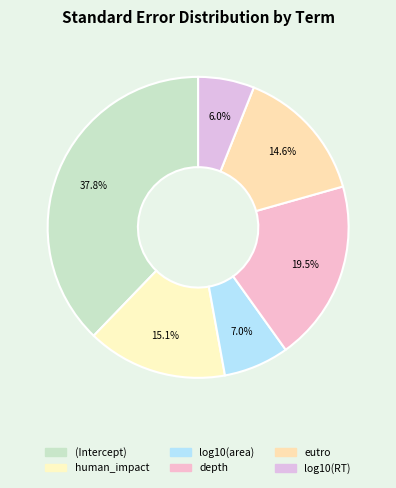

What percentage is the log10(RT) slice, to the nearest percent?

6%